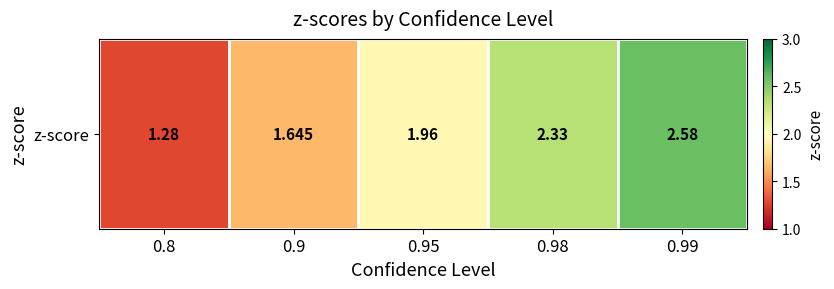

Rank the categories by value from highest to lowest.

0.99, 0.98, 0.95, 0.9, 0.8